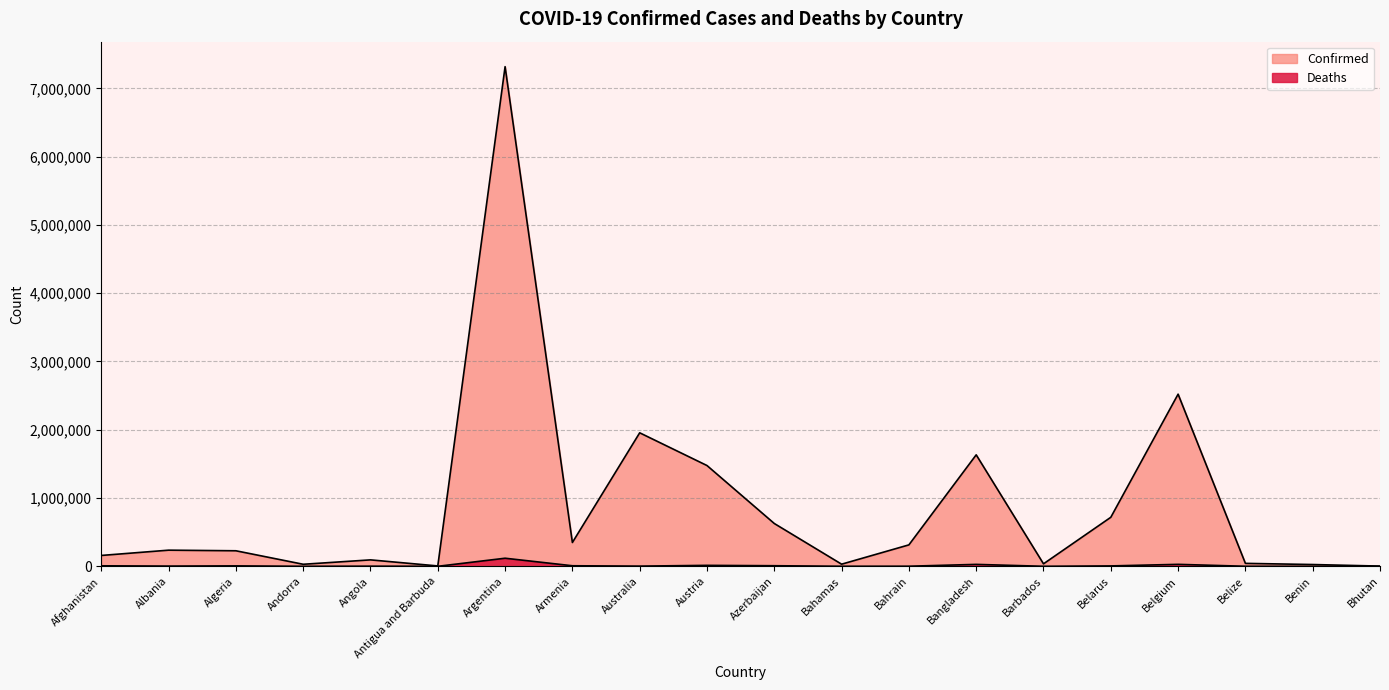

Between Bangladesh and Barbados, which series saw the biggest shift?

Confirmed